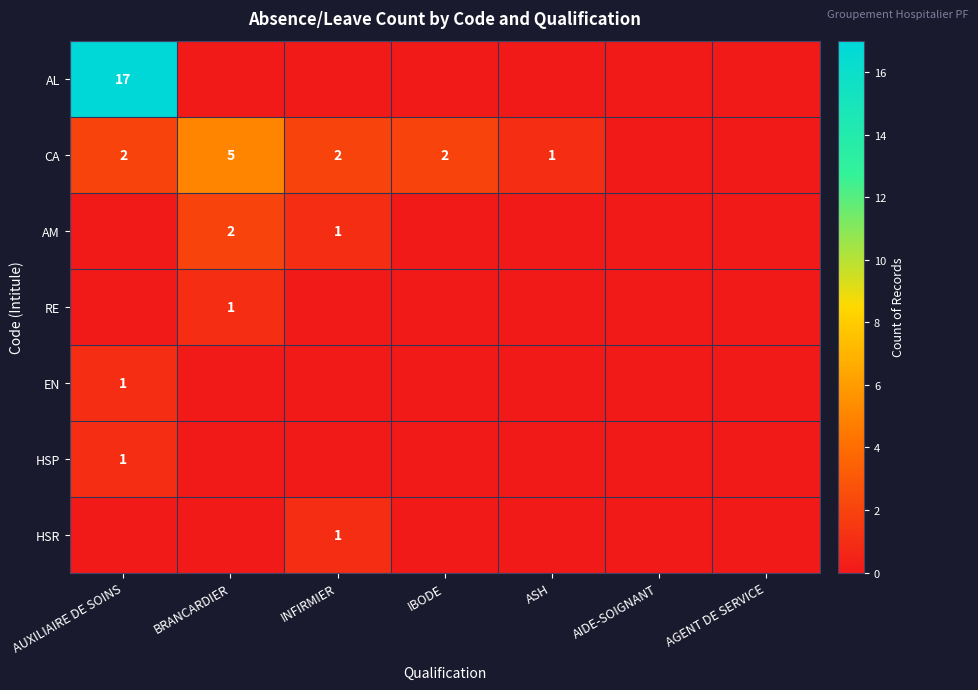

Between AUXILIAIRE DE SOINS and INFIRMIER, which is larger?

AUXILIAIRE DE SOINS